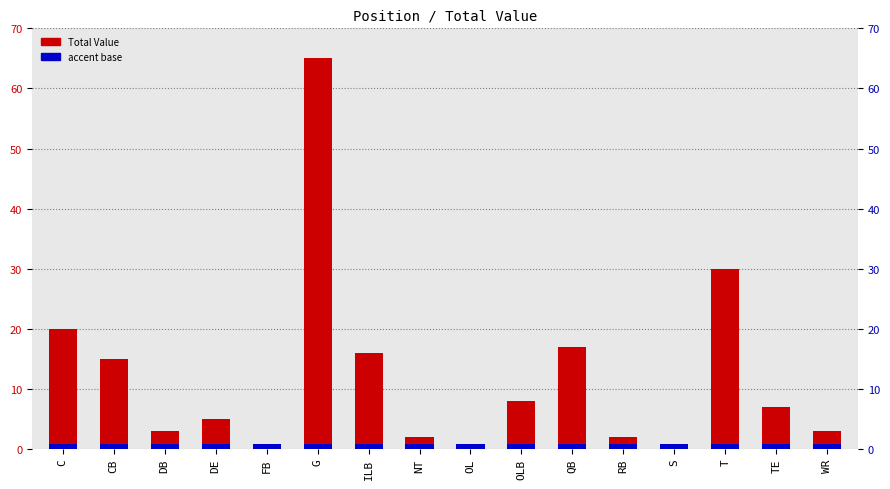

What is the label of the 5th bar from the left?

FB